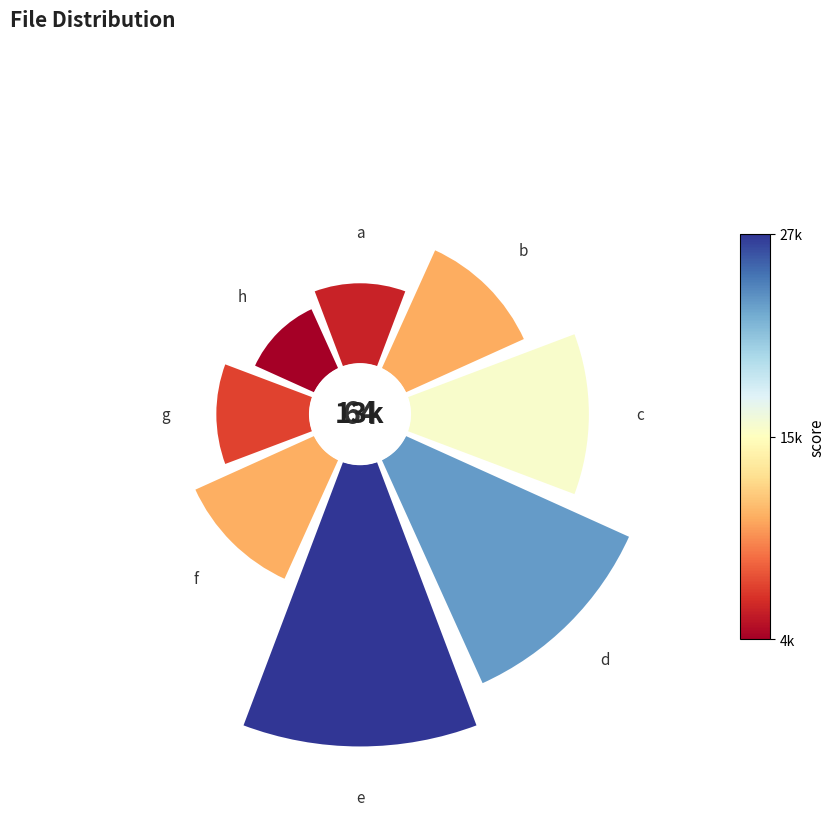

Is it true that 45° is 1% of the pie?

False